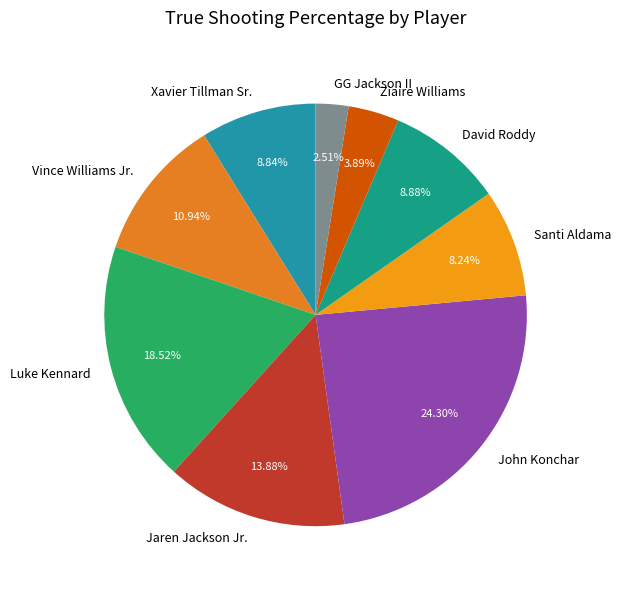

Which slice is the largest?

John Konchar